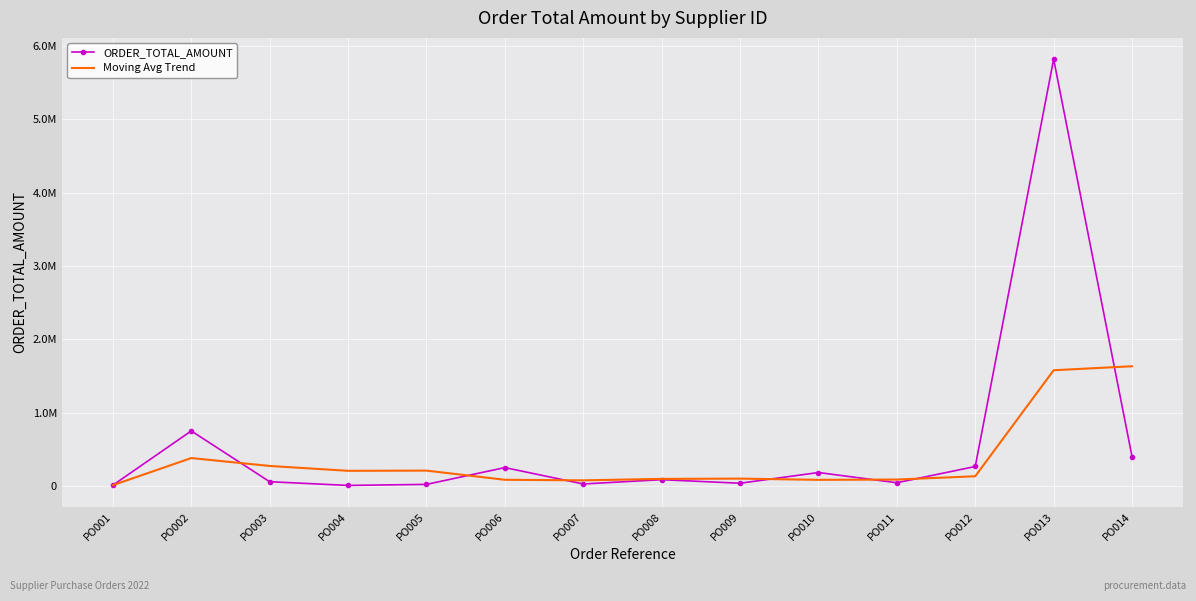

What is the difference between the second highest and second lowest values in the ORDER_TOTAL_AMOUNT series?

740000.0